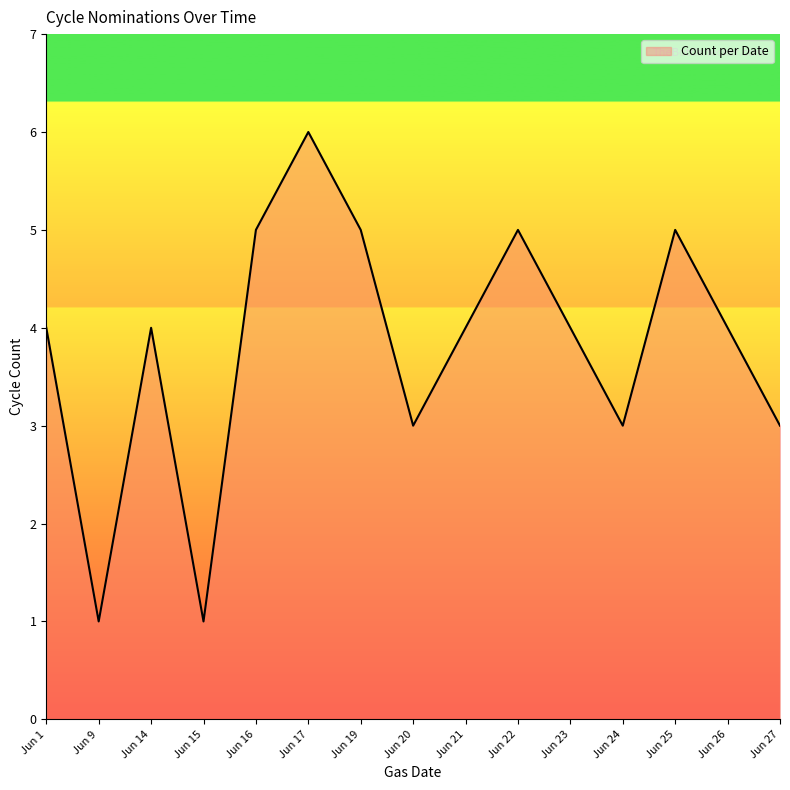

Reading left to right, list all the values displayed in this chart.

4	1	4	1	5	6	5	3	4	5	4	3	5	4	3